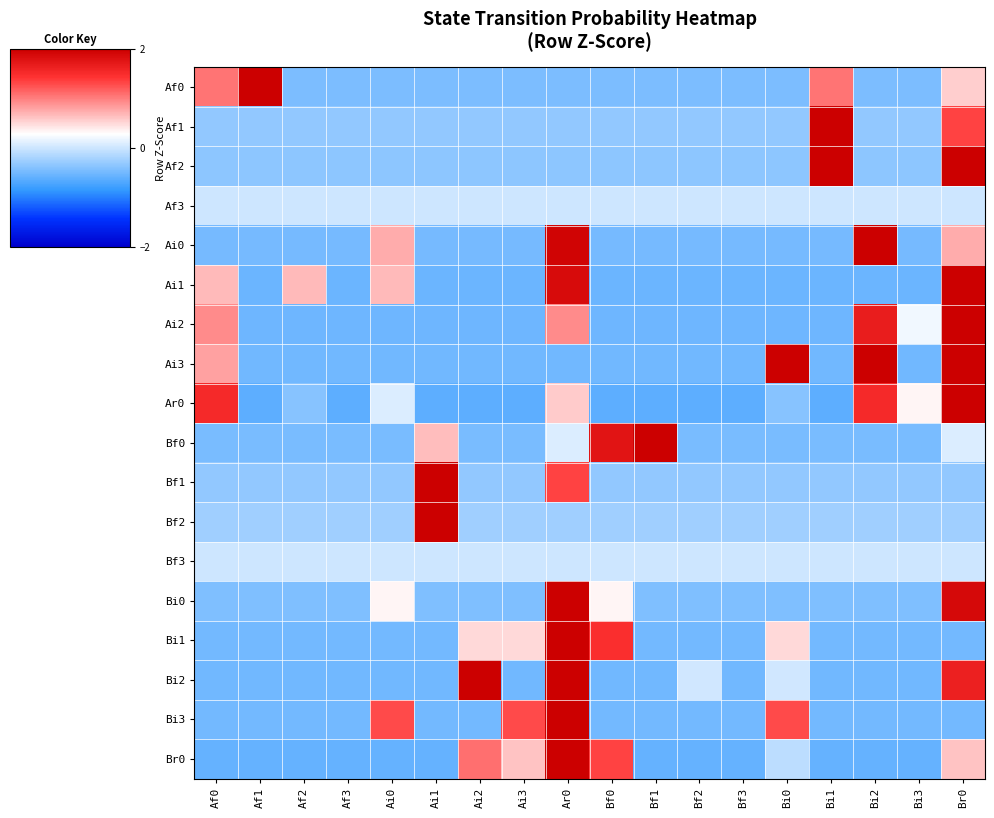

Rank the series by their maximum value, from lowest to highest.

Af3, Bf3, Ai3, Bi2, Af2, Ar0, Ai1, Bi3, Ai2, Ai0, Br0, Bi0, Bf0, Bi1, Af0, Bf1, Af1, Bf2